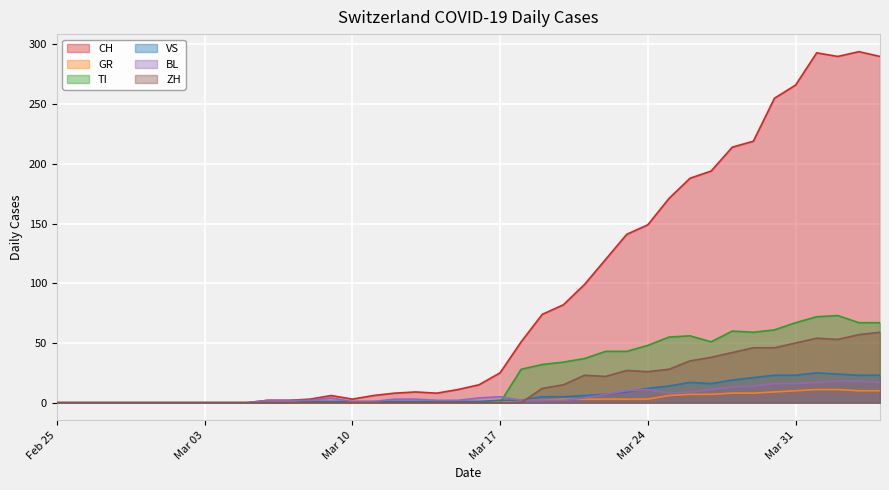

True or false: BL and CH intersect in this chart.

False